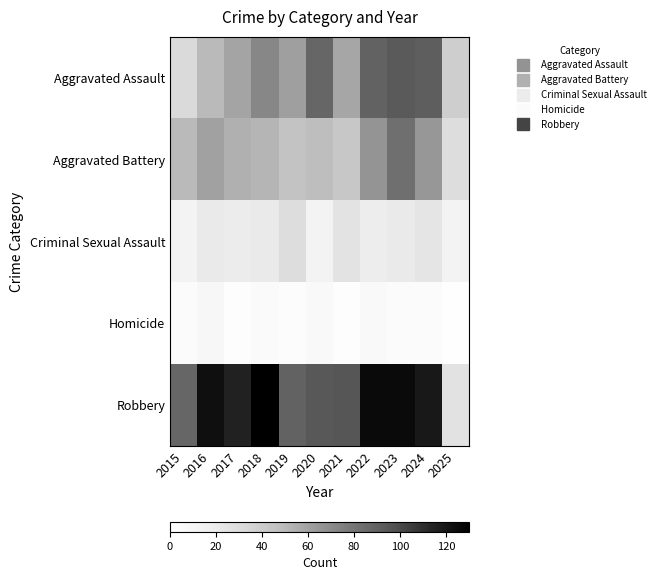

At how many categories does at least one series exceed 39?

10